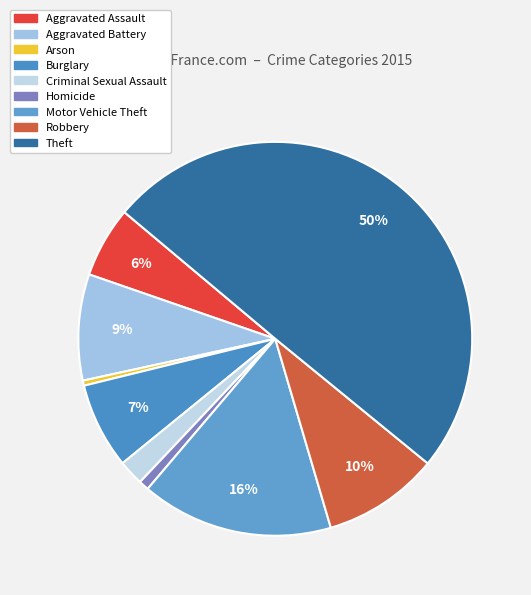

Count the number of slices in the pie.

9